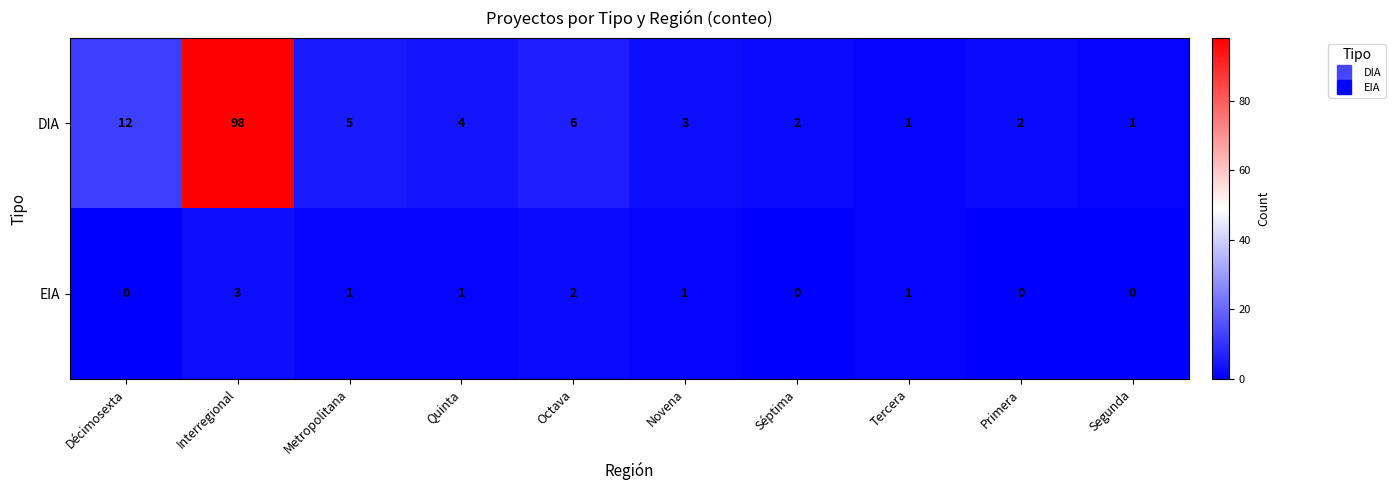

Where does the DIA series first go above 4?

Décimosexta